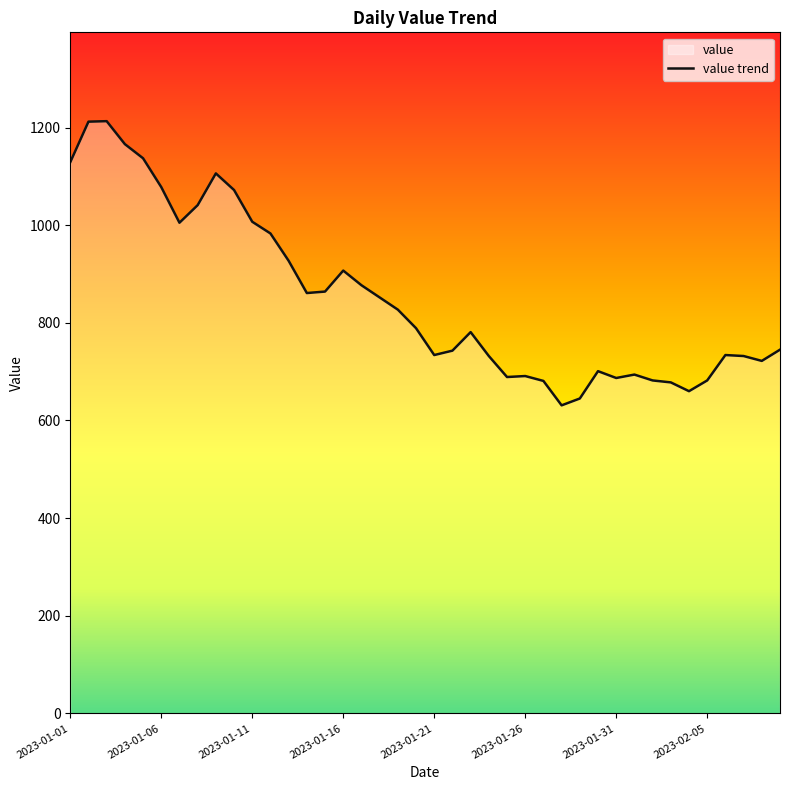

What is the greatest value displayed?

1213